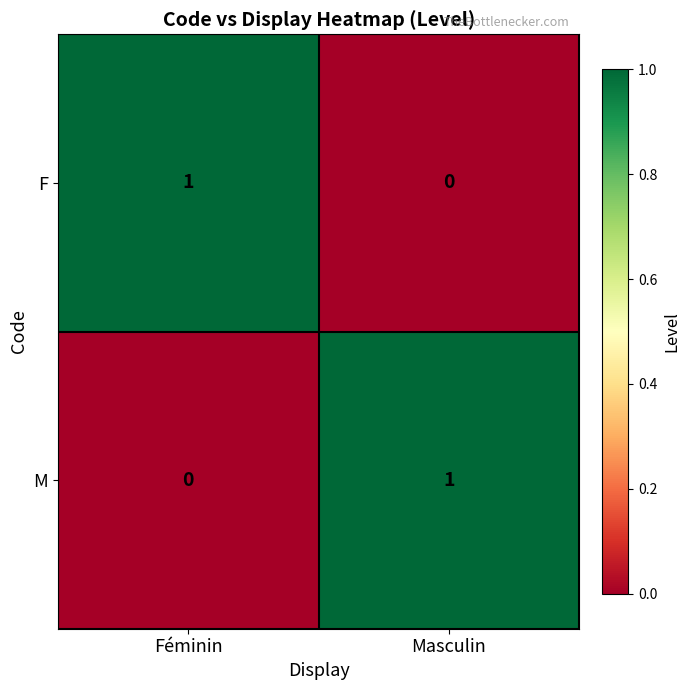

The value of F at Féminin is 1. True or false?

True